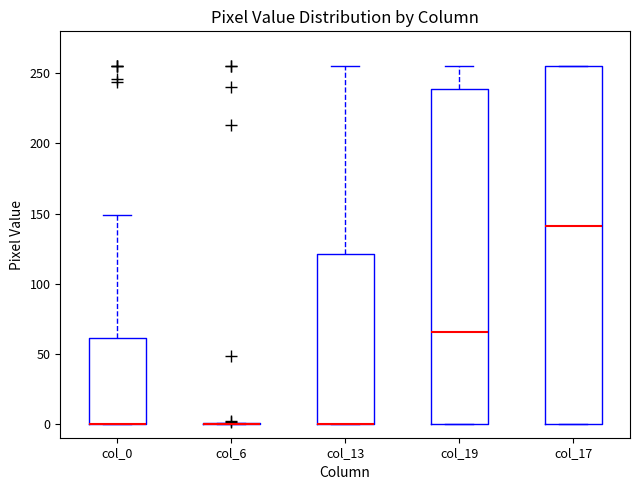

Comparing the boxes themselves (not the whiskers), which one is the tallest?

col_17